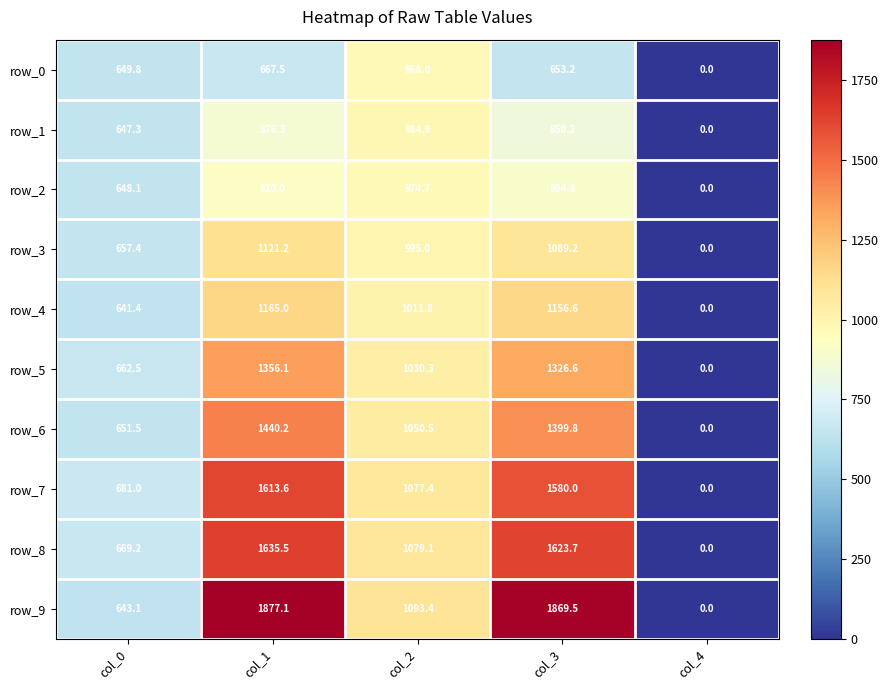

What is the sum of all row_6 values?

4542.0